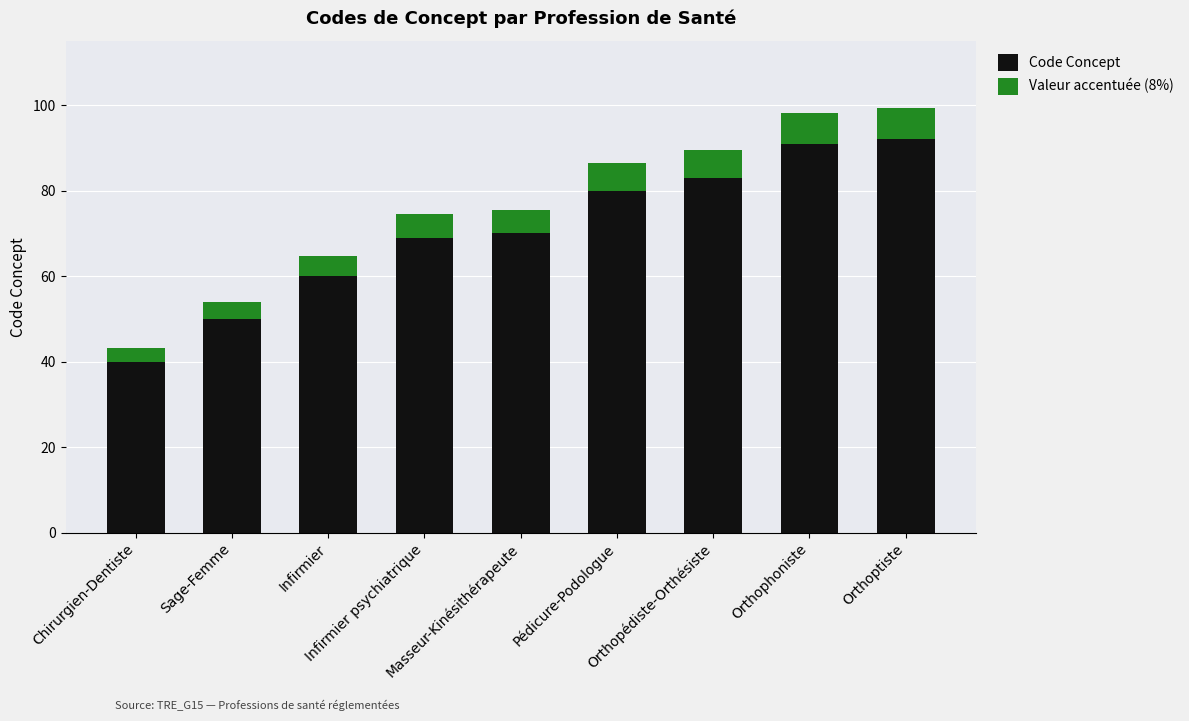

What is the minimum value for Code Concept?

40.0